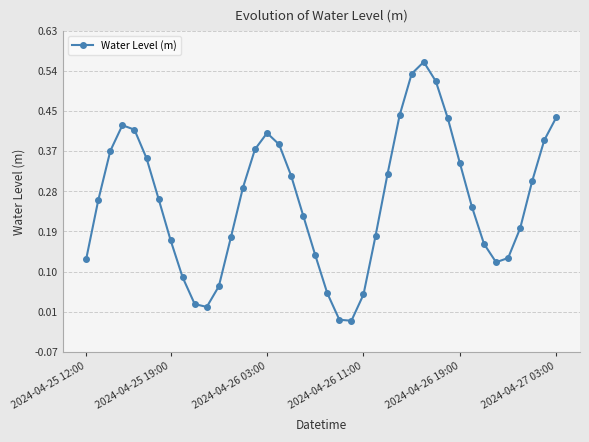

How many points are lower than both their immediate neighbors (excluding endpoints)?

3